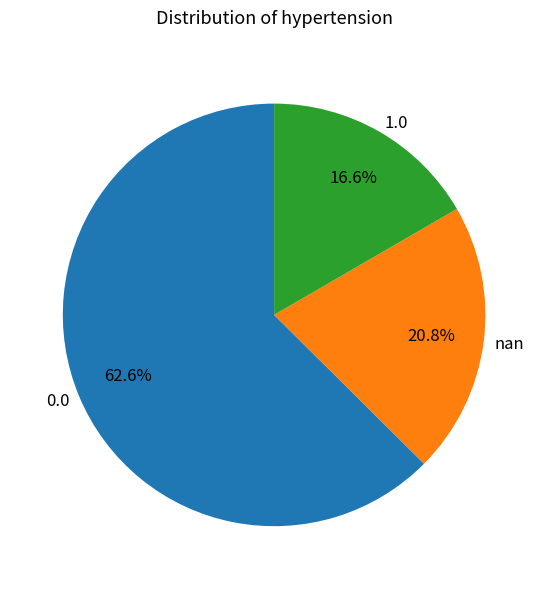

Count the number of slices in the pie.

3